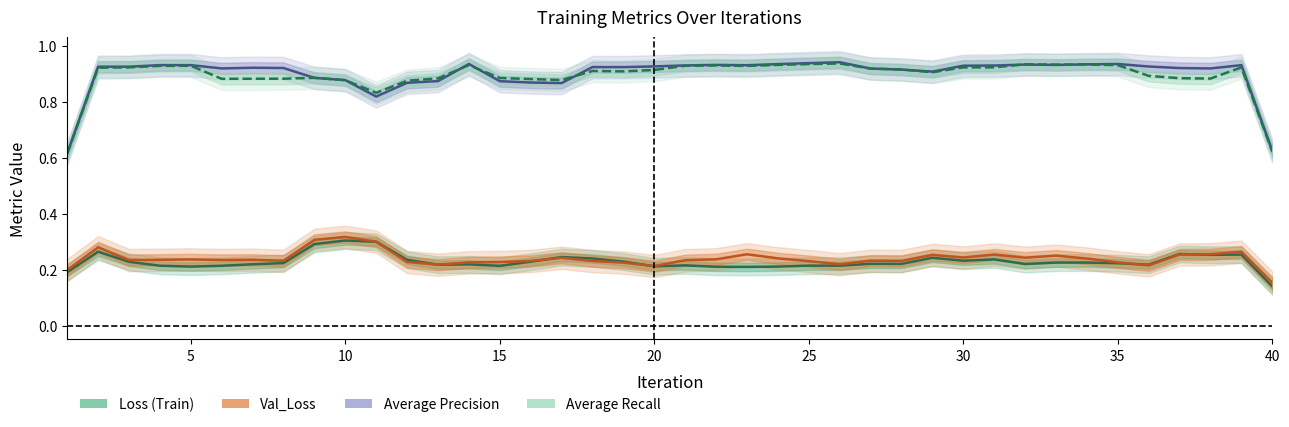

How many data points does each series have?

40